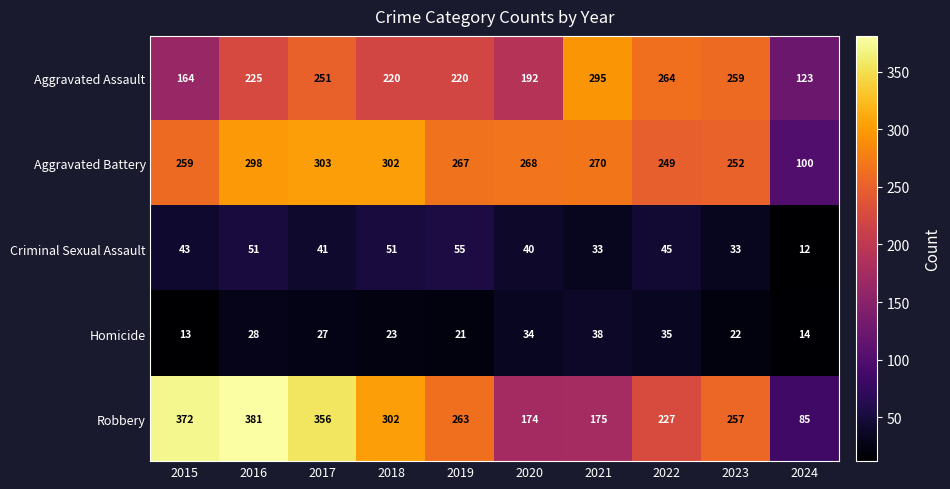

How many data points does each series have?

10